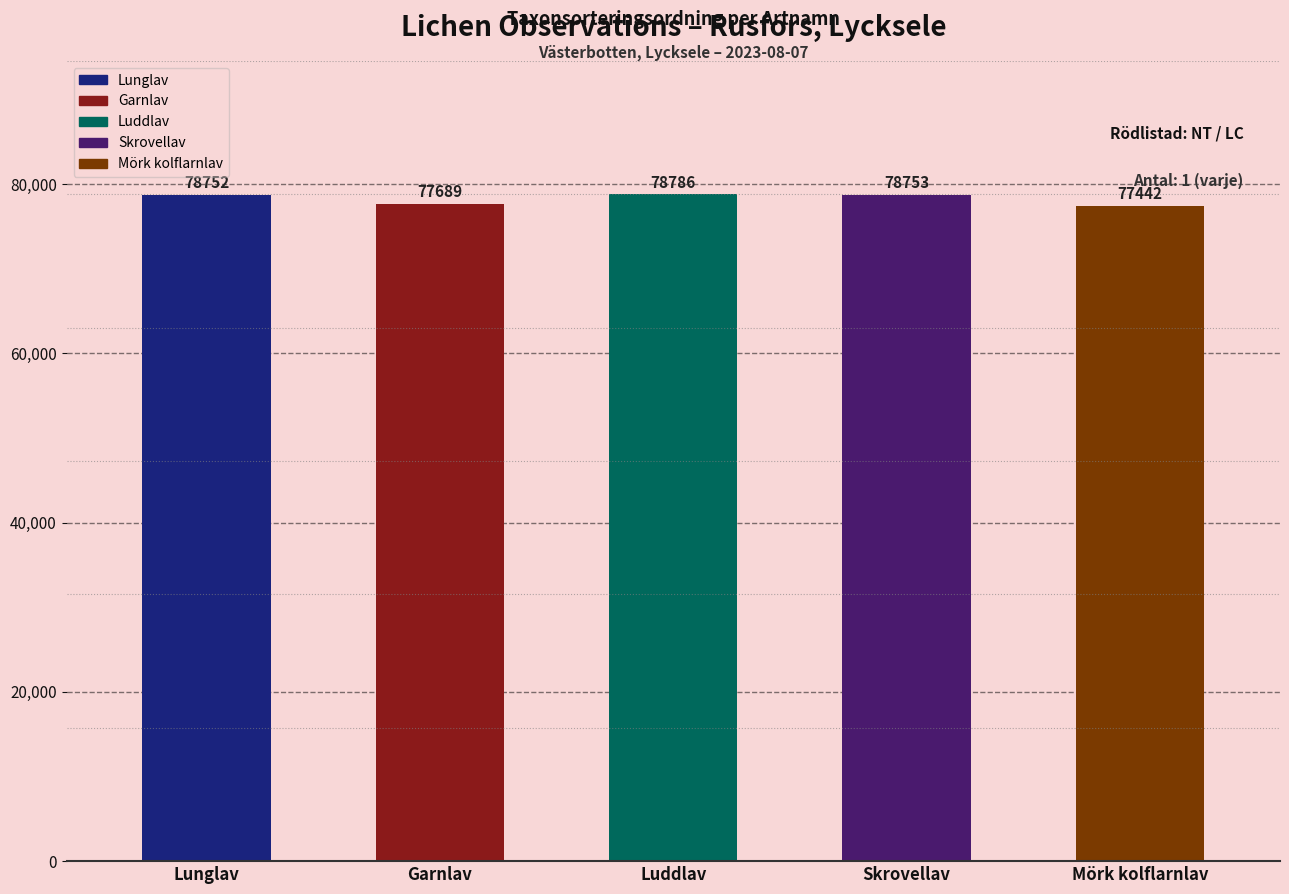

What is the label of the 4th bar from the left?

Skrovellav